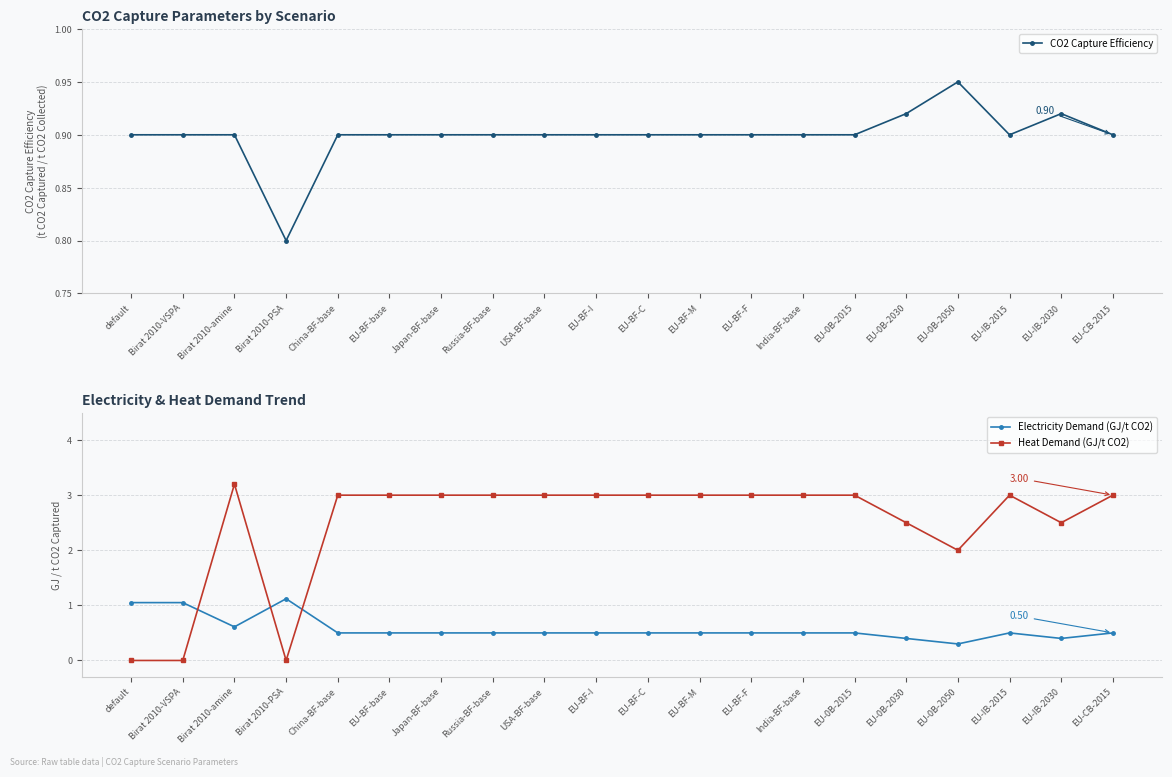

List the series in order of their overall mean, lowest first.

Electricity Demand (GJ/t CO2), CO2 Capture Efficiency, Heat Demand (GJ/t CO2)